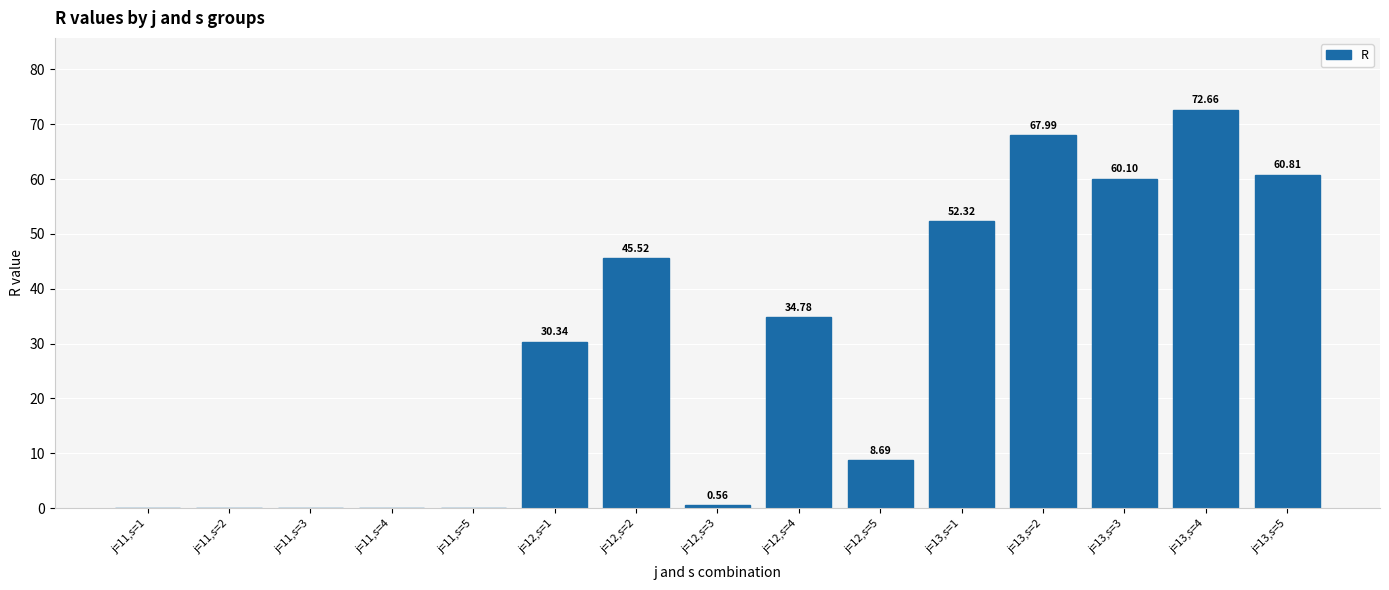

What is the sum of all values?

433.8